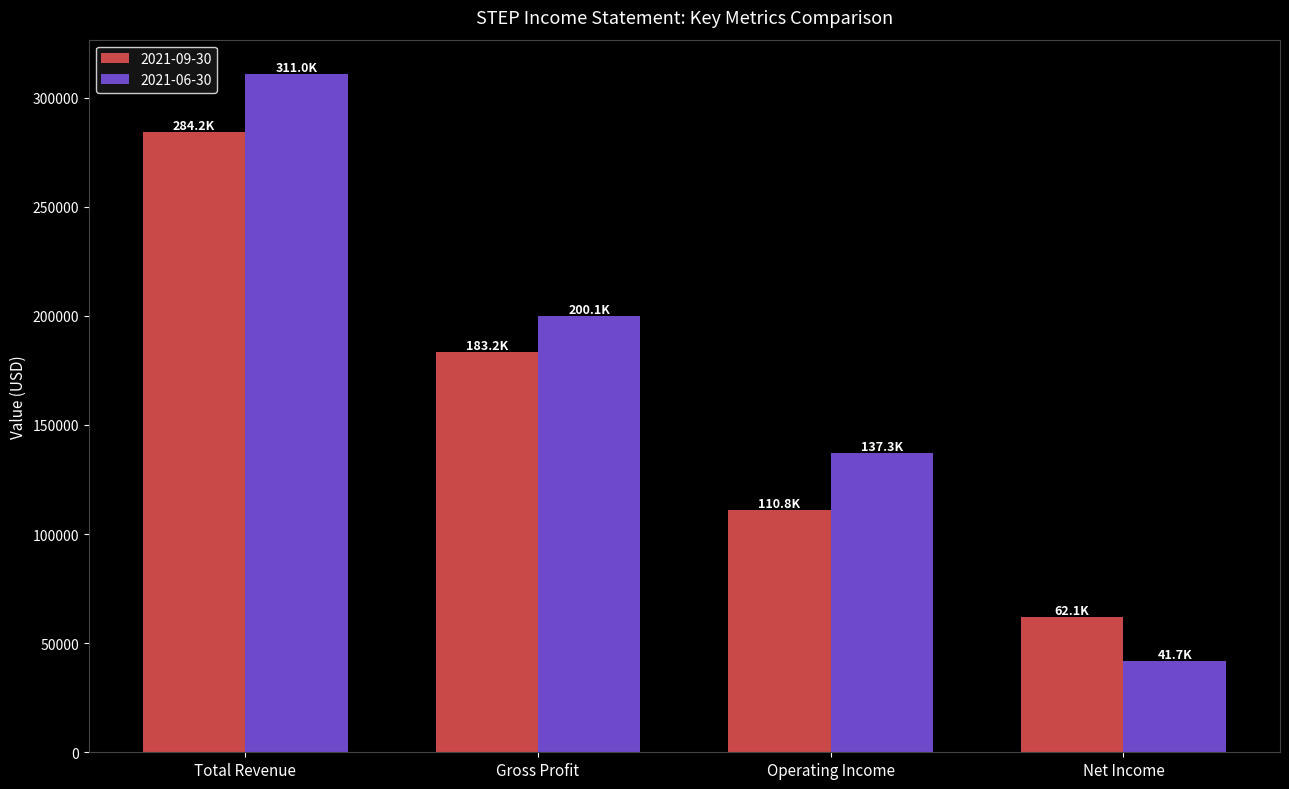

Rank the series at Net Income from lowest to highest value.

2021-06-30, 2021-09-30